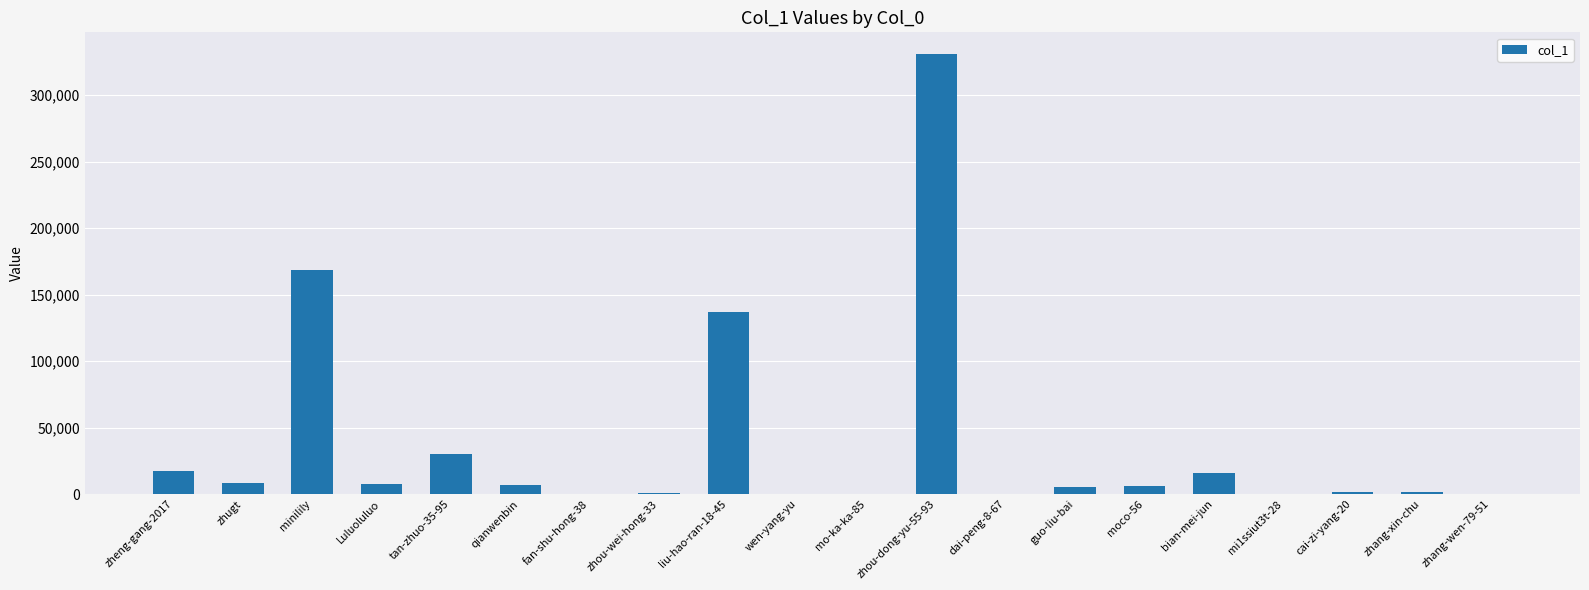

The chart shows a value of 8638 at zhugt. True or false?

True